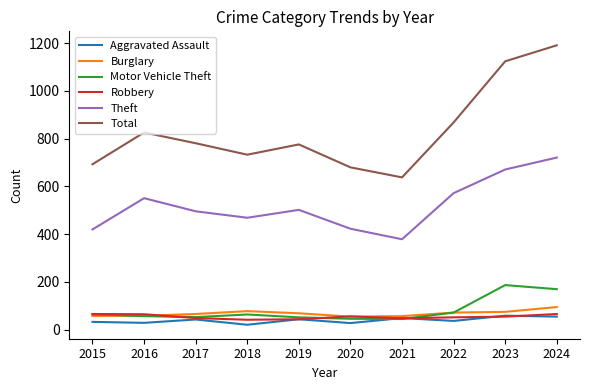

How many lines are shown in the chart?

6